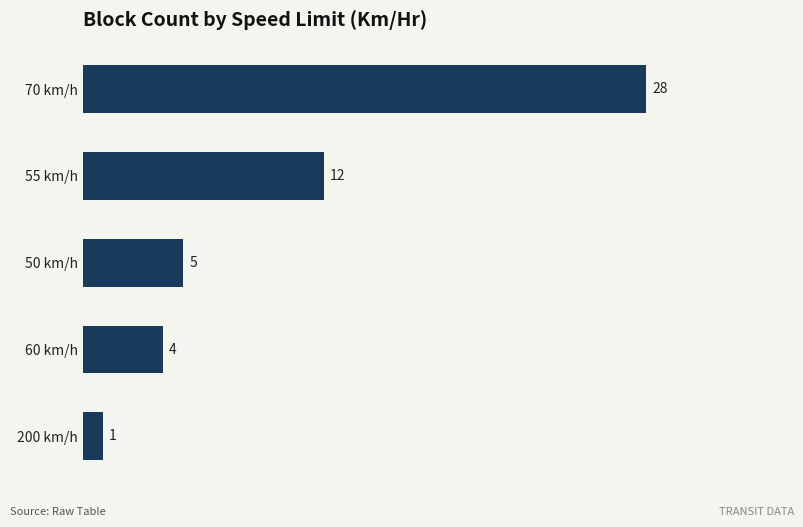

Read the value at 55 km/h.

12